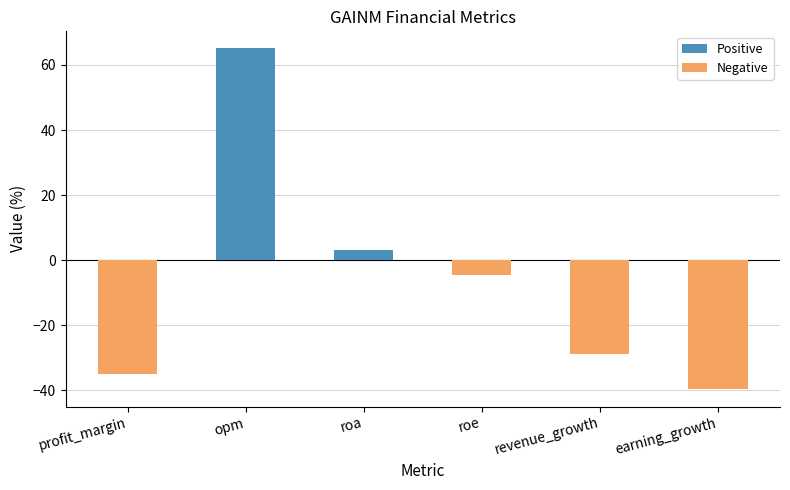

How many data points does each series have?

6